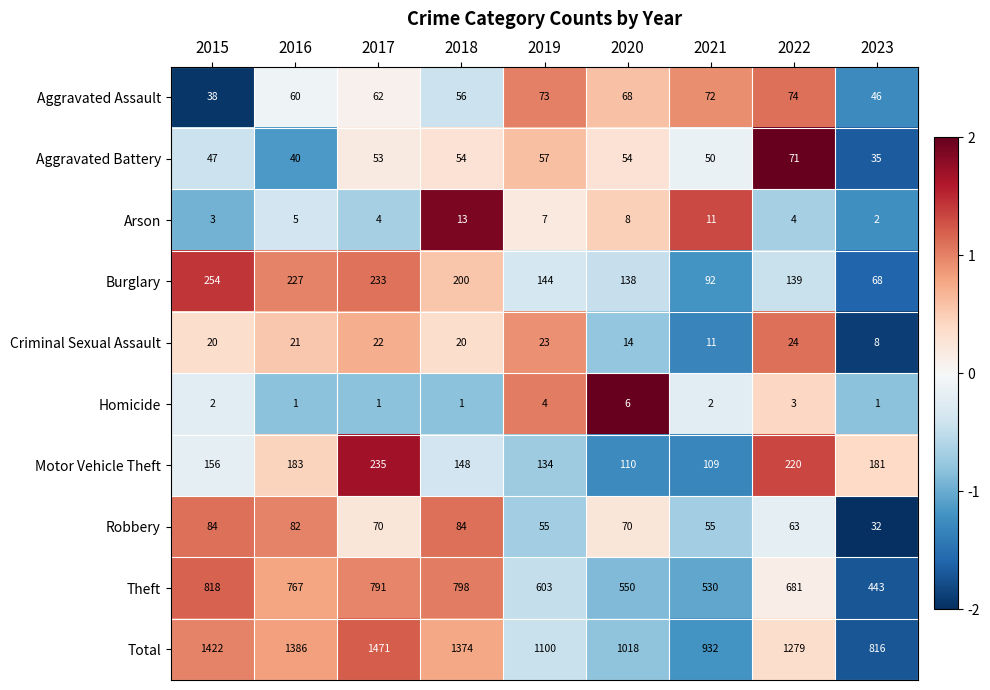

Read the Burglary value at 2023.

68